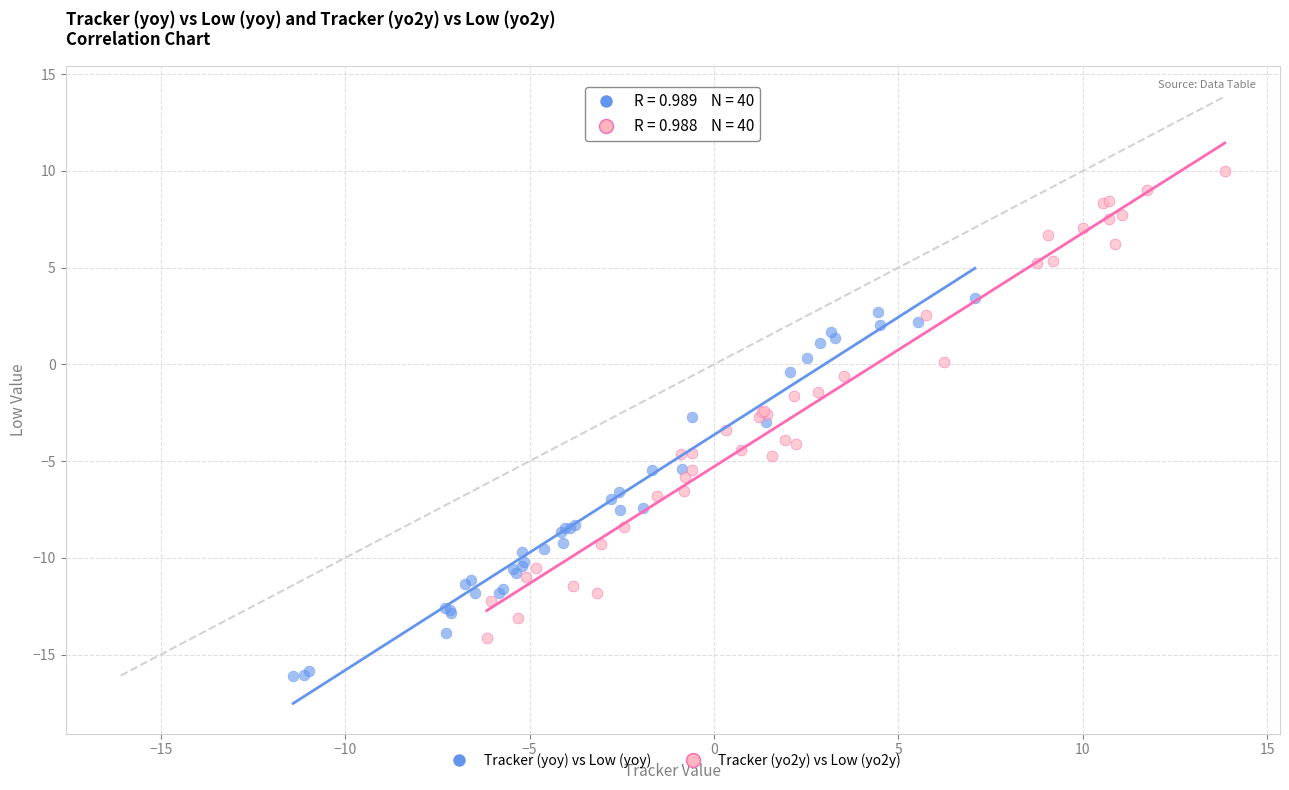

Which series has the widest spread of Y values?

Tracker (yo2y) vs Low (yo2y)